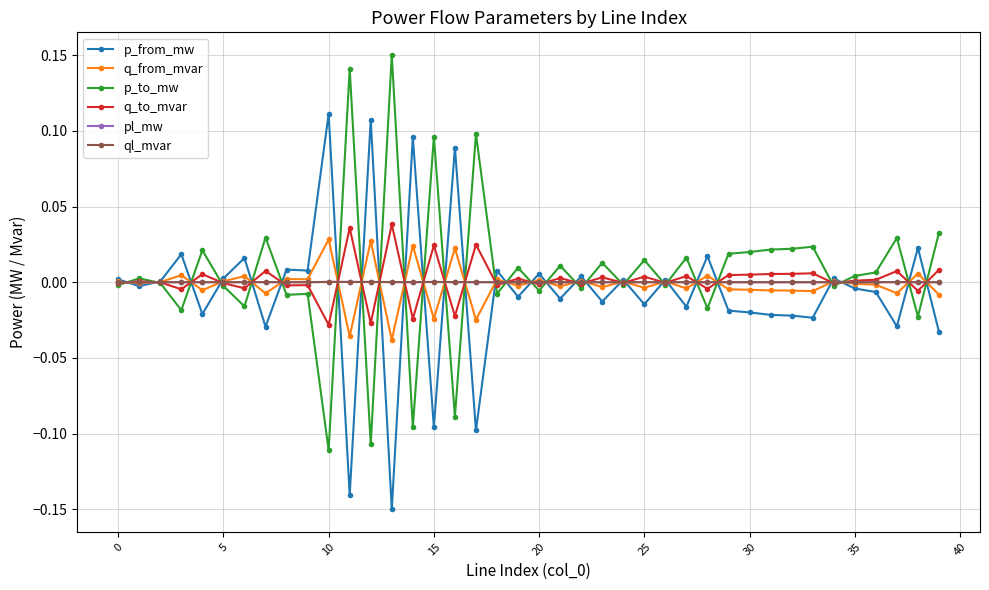

What is the difference between the maximum and minimum values in the p_to_mw series?

0.3